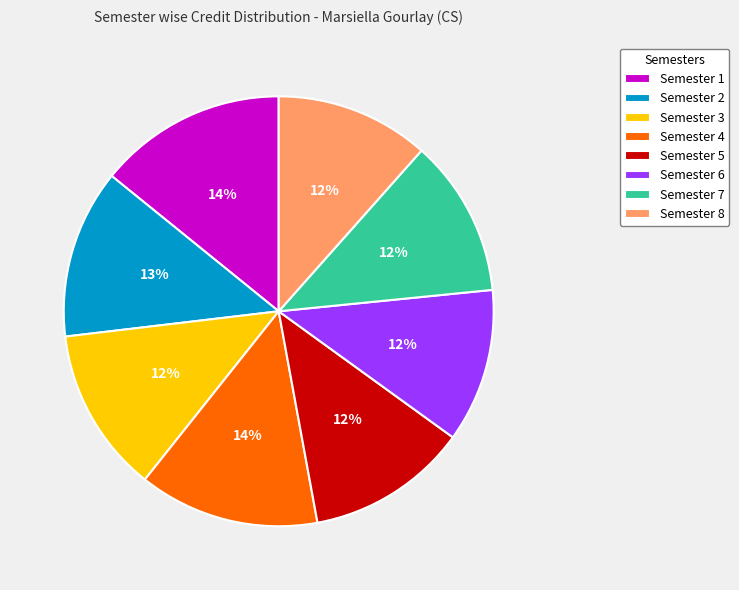

To the nearest percent, what portion does Semester 6 represent?

12%